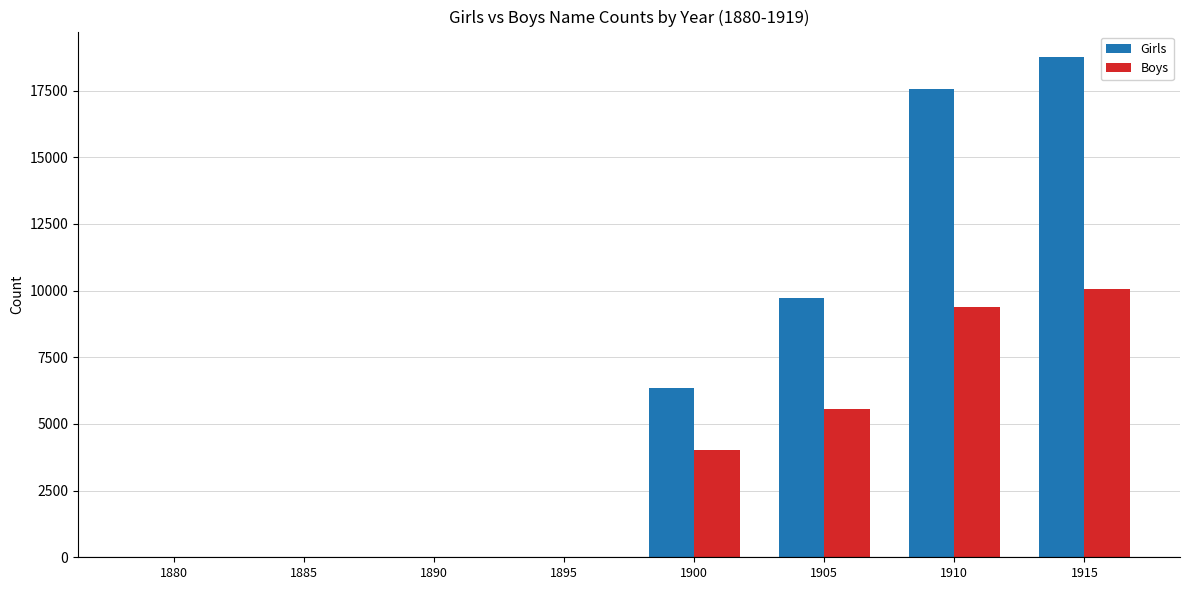

Are the bars horizontal?

No